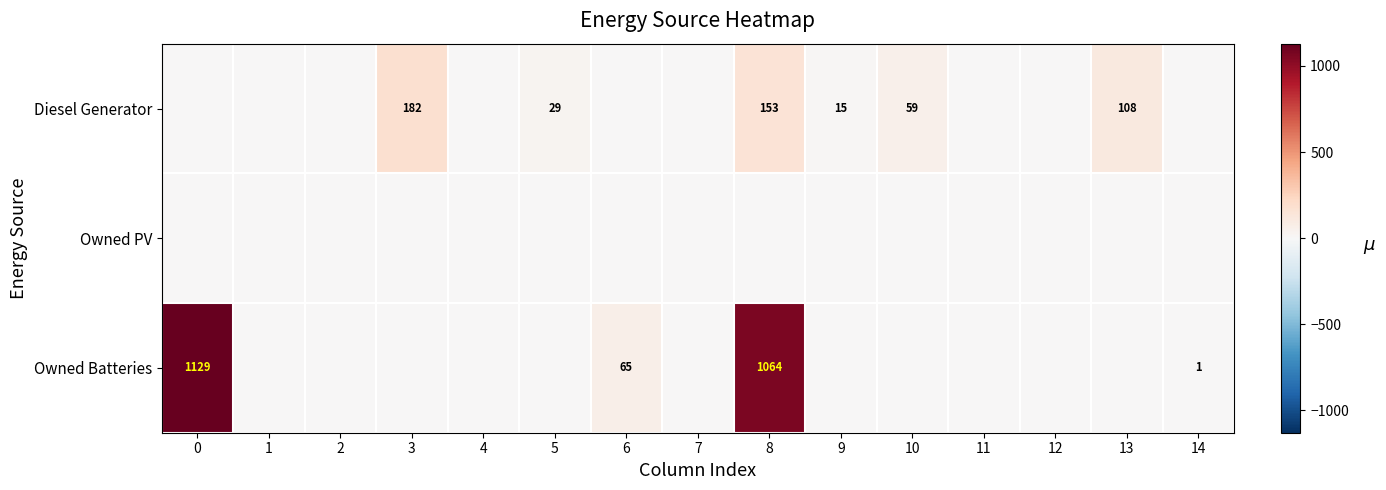

What is the sum of the Owned Batteries values at 6 and 2?

65